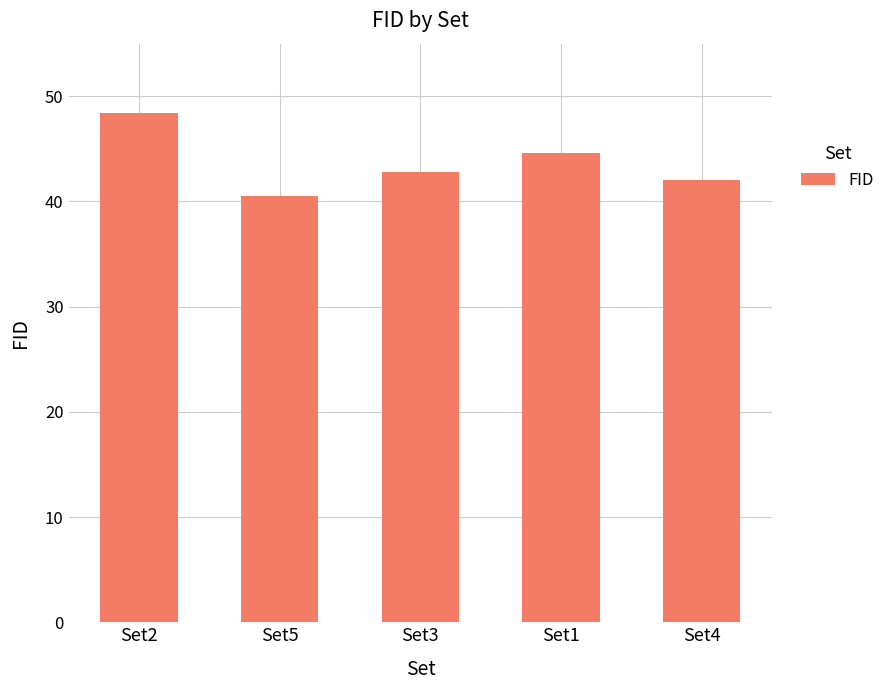

What is the approximate value at Set4?

42.1